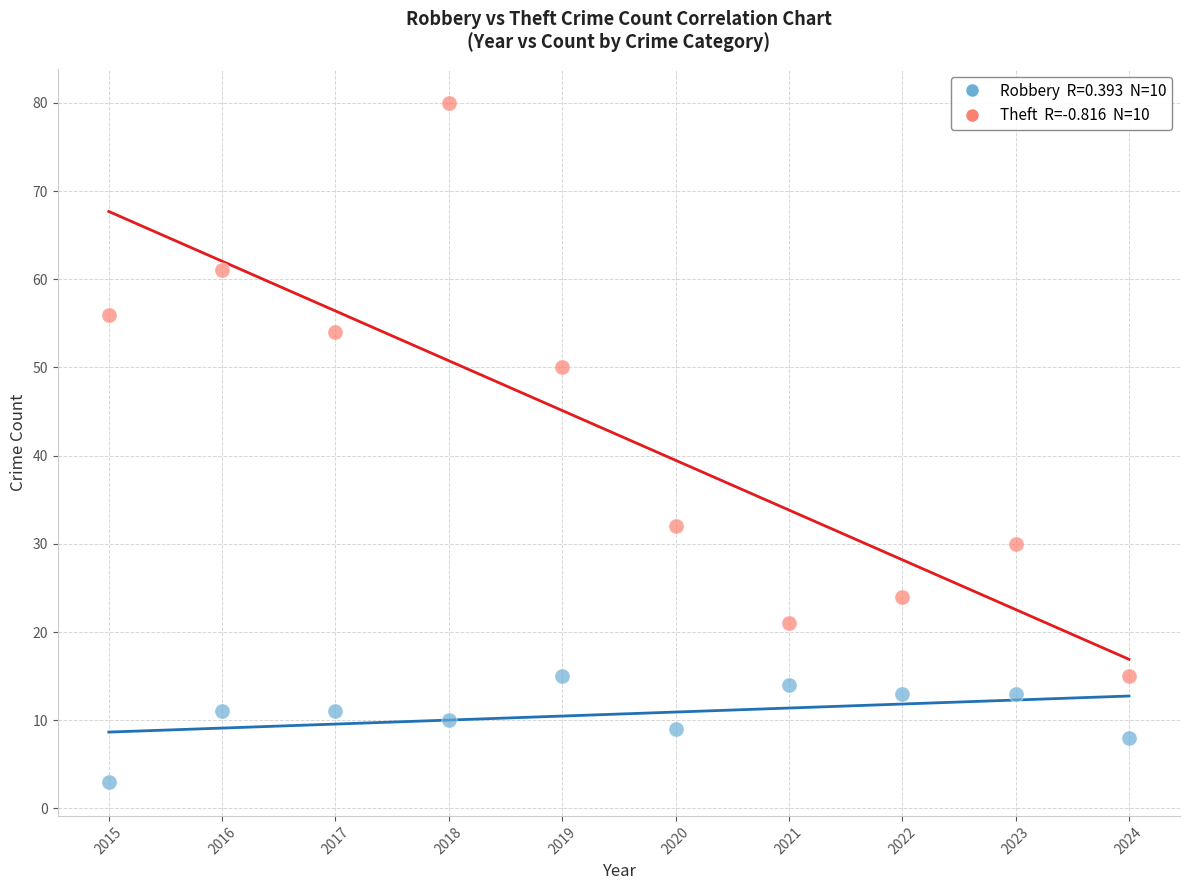

Across all data points, what is the range of Y values (max minus min)?

77